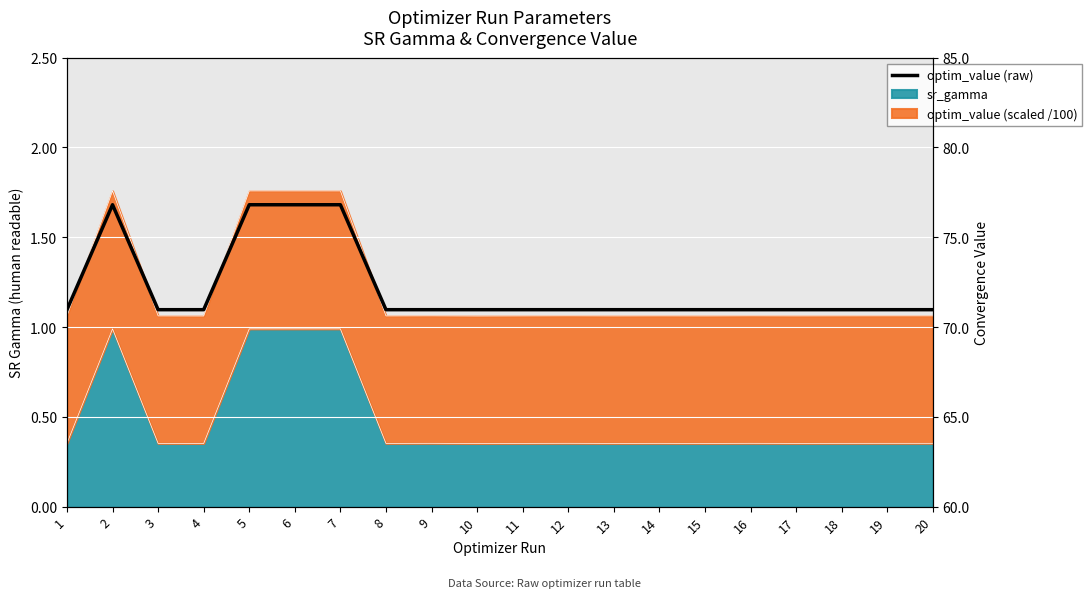

Reading left to right, list all the values displayed in this chart.

1=71.0	2=76.8	3=71.0	4=71.0	5=76.8	6=76.8	7=76.8	8=71.0	9=71.0	10=71.0	11=71.0	12=71.0	13=71.0	14=71.0	15=71.0	16=71.0	17=71.0	18=71.0	19=71.0	20=71.0